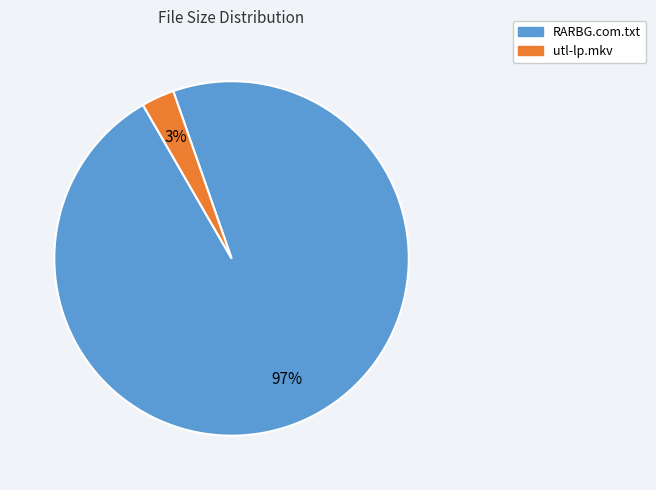

Rank the categories by value from lowest to highest.

utl-lp.mkv, RARBG.com.txt